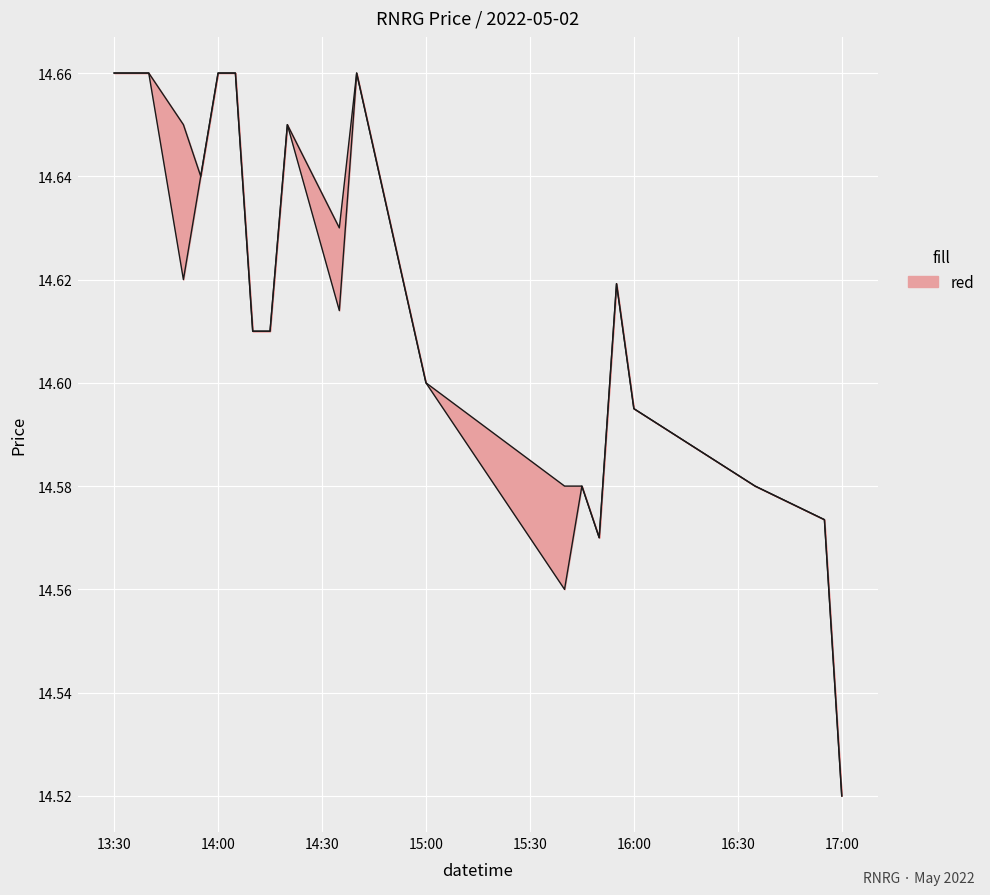

What is the maximum value for low?

14.7